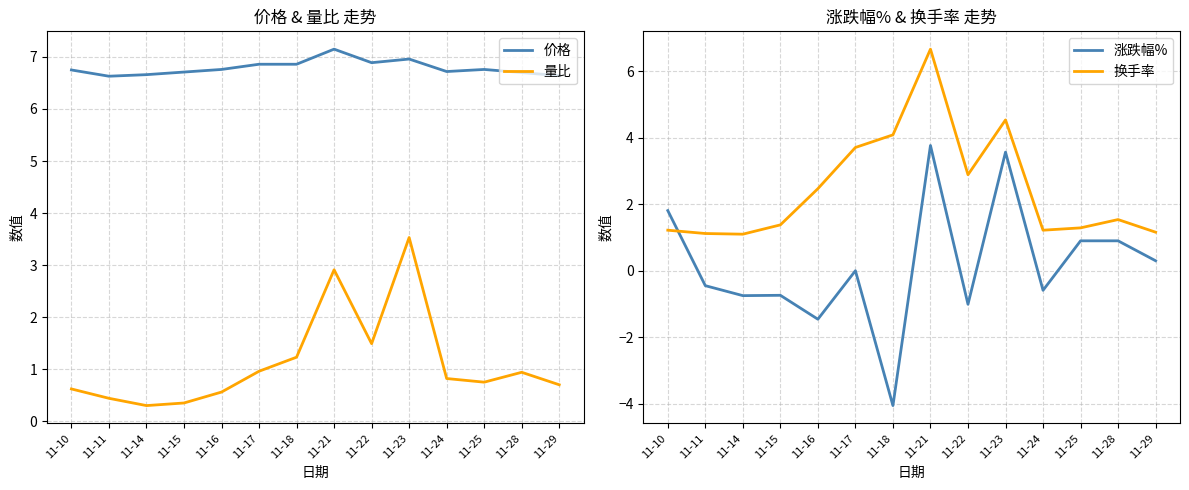

What is the value of the 价格 point at the 3rd from the left?

6.7